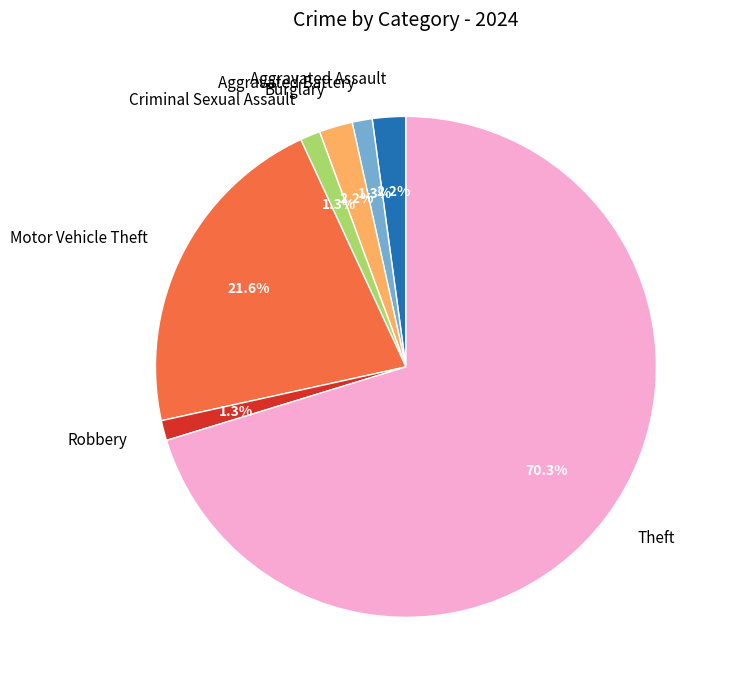

To the nearest percent, what is the difference between the largest and smallest slice percentages?

69%